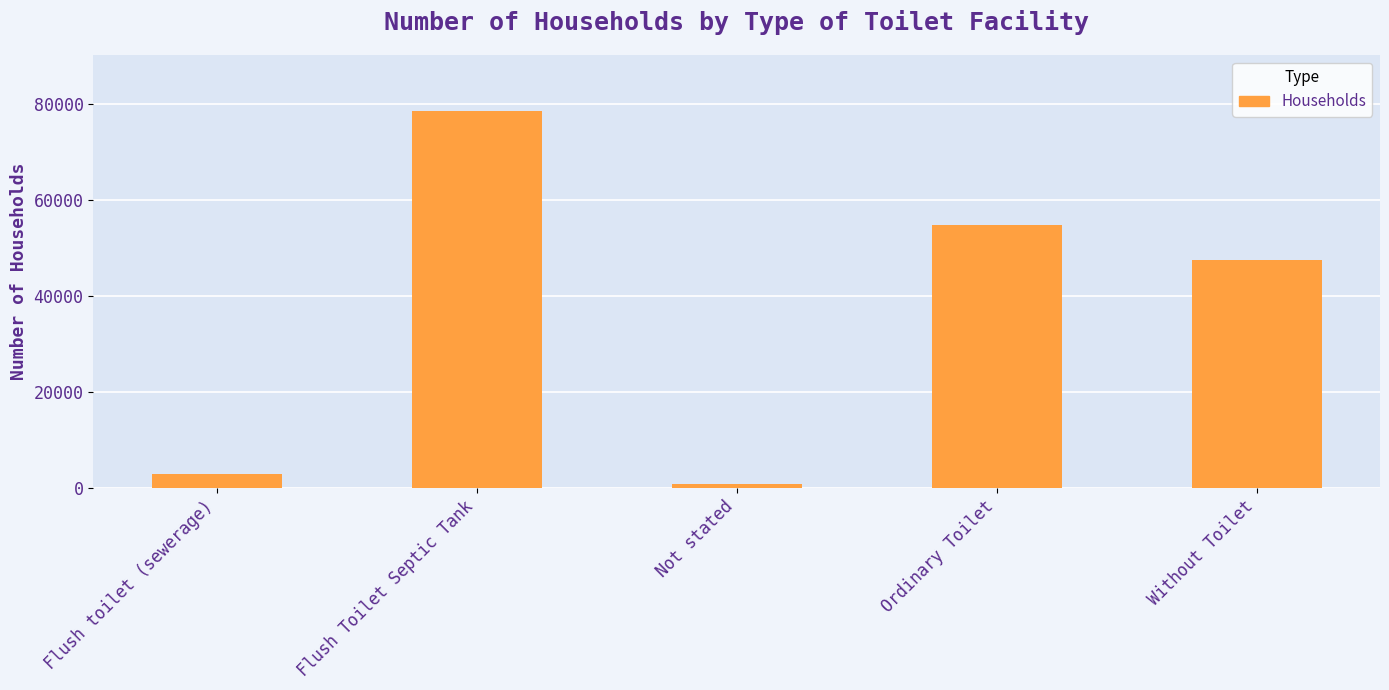

What is the ratio of the value at Without Toilet to the value at Not stated?

61.1